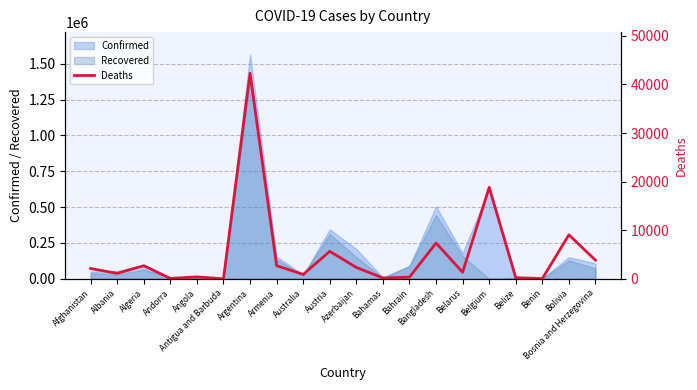

Reading left to right, what are all the values shown in this chart?

2117	1117	2696	82	393	5	42314	2691	908	5654	2340	169	350	7359	1349	18821	226	44	9052	3838